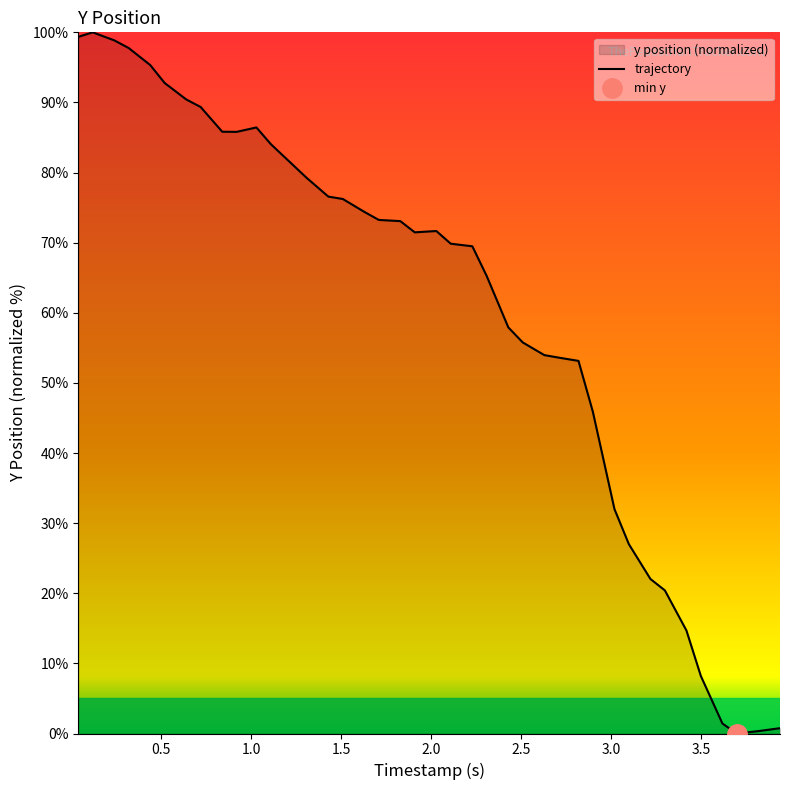

True or false: there are more than 0 points higher than both neighbors.

True